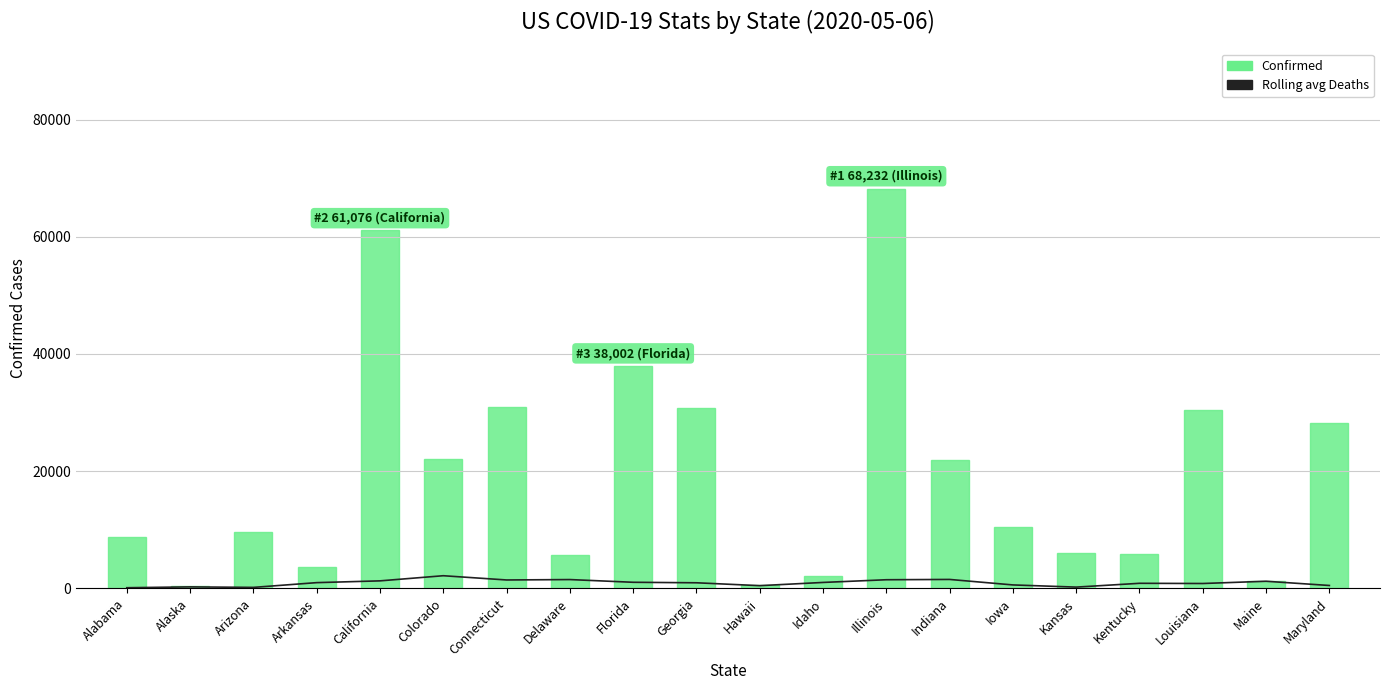

The Confirmed series shows 38002.0 at Florida. True or false?

True